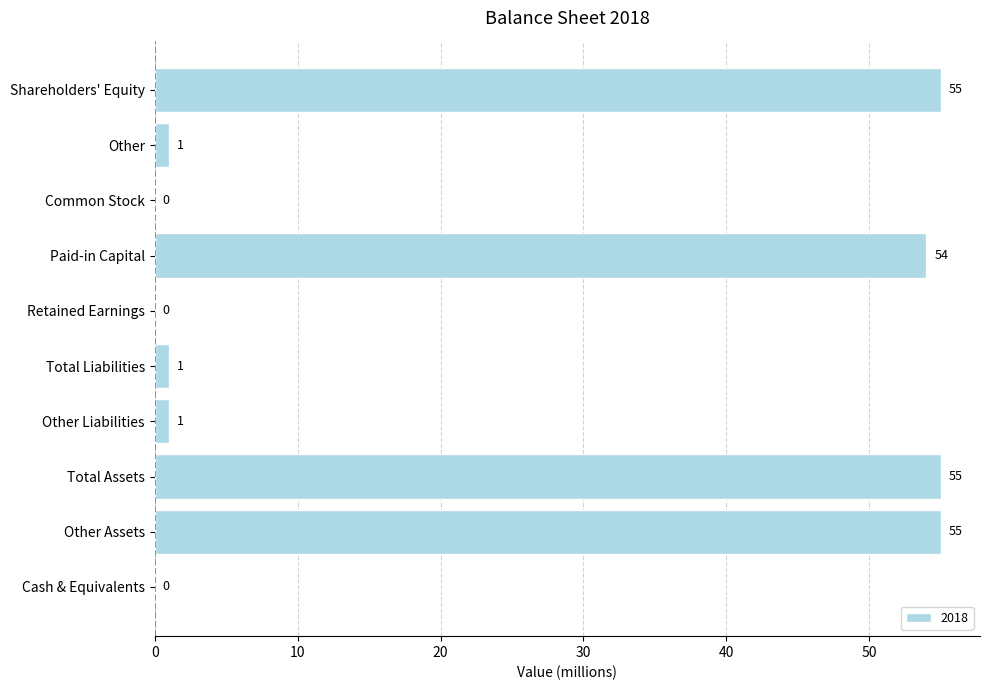

True or false: the data shows -17 at Common Stock.

False